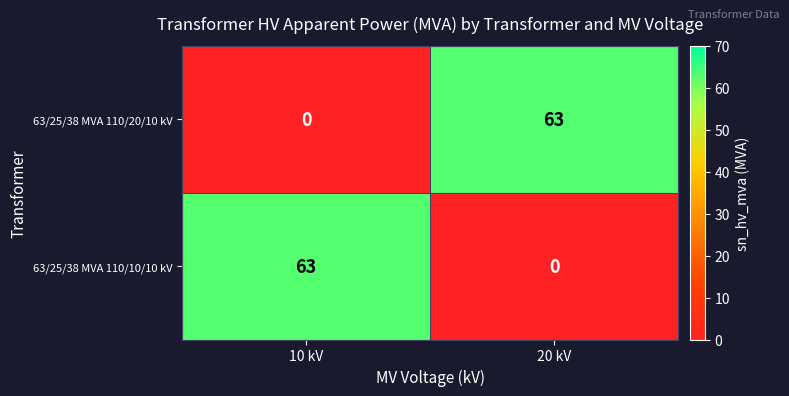

What is the maximum value shown in the chart?

63